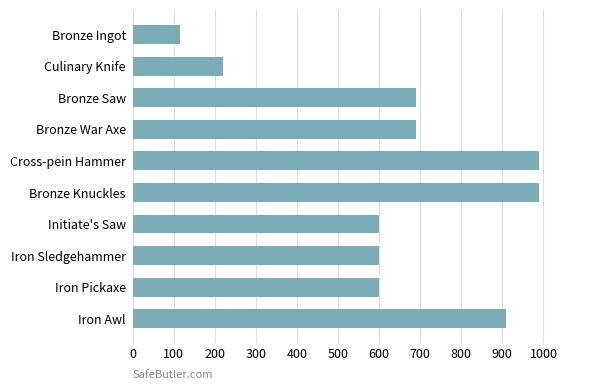

The chart shows a value of 990 at Cross-pein Hammer. True or false?

True